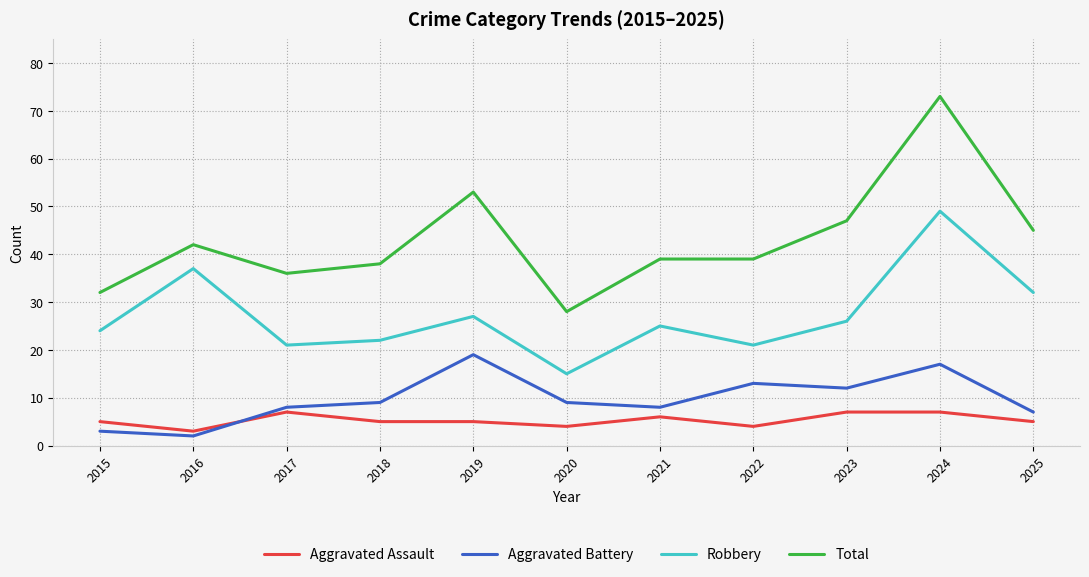

What is the smallest value displayed?

2